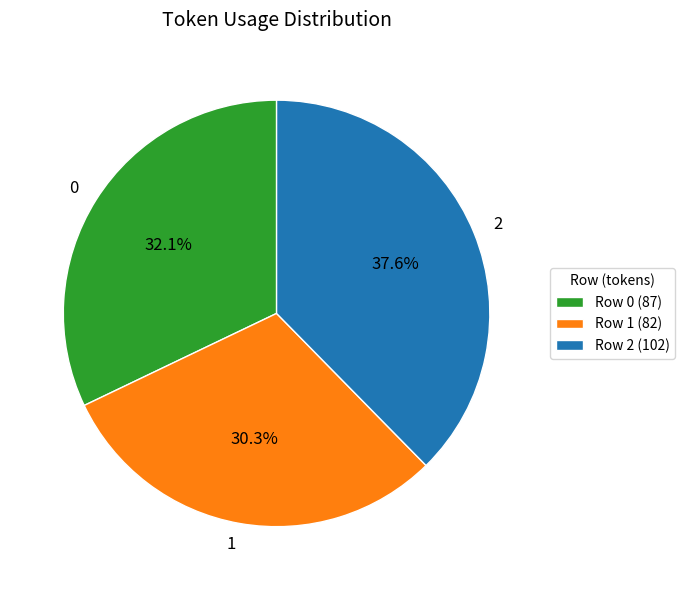

Which slice is the smallest?

1